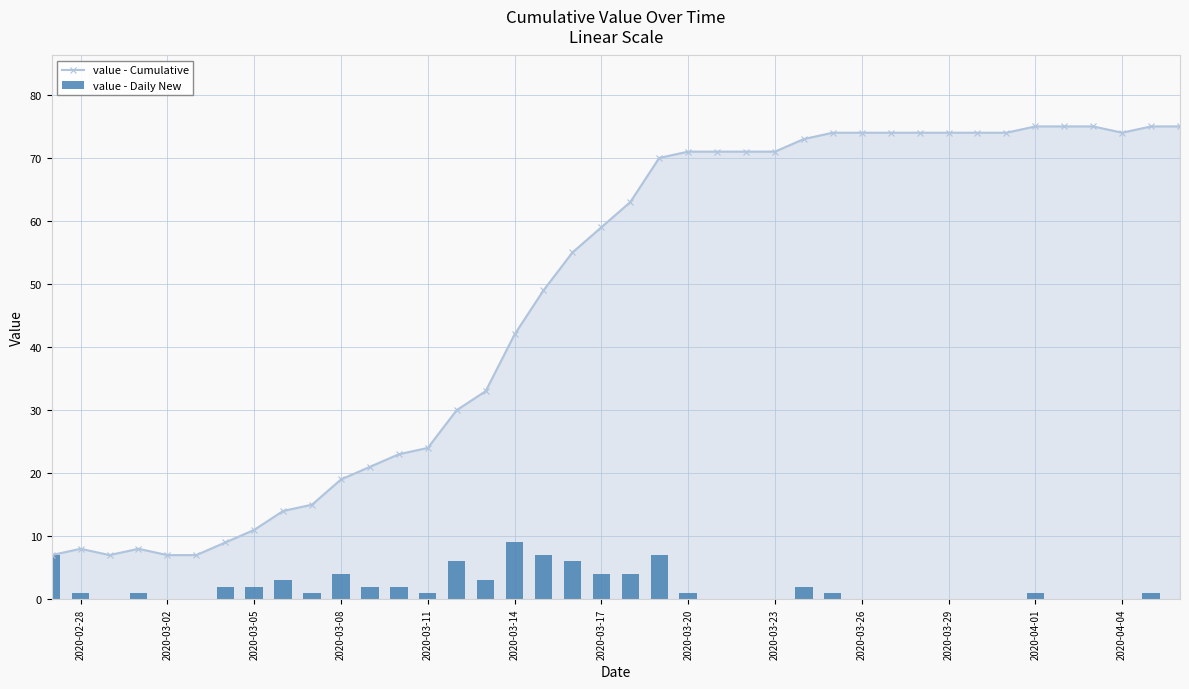

Is it true that value - Cumulative equals 7 at 2020-03-02?

True